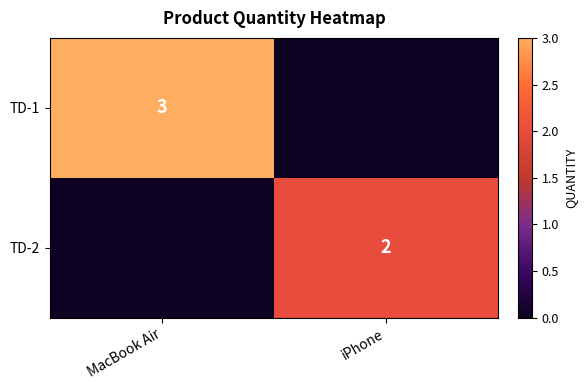

The TD-2 series shows 3 at iPhone. True or false?

False